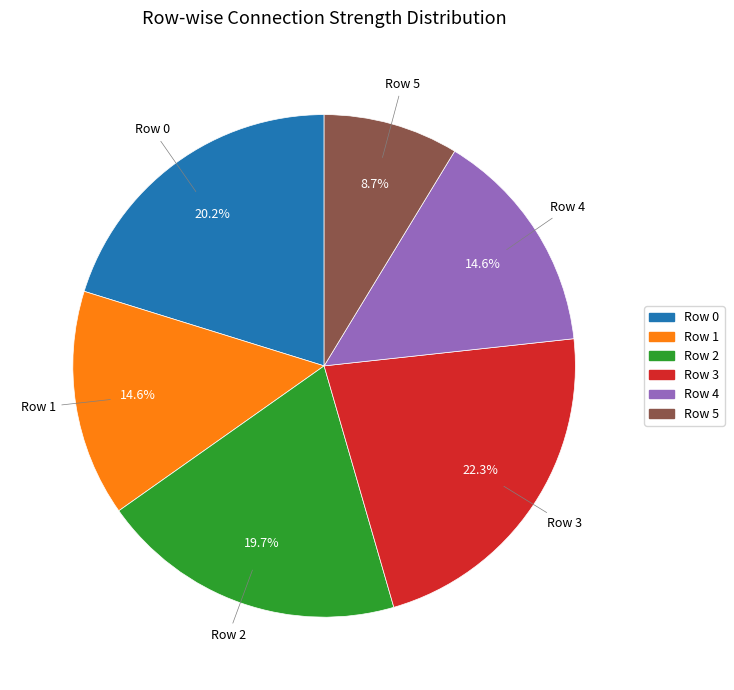

Which has a higher value, Row 4 or Row 2?

Row 2